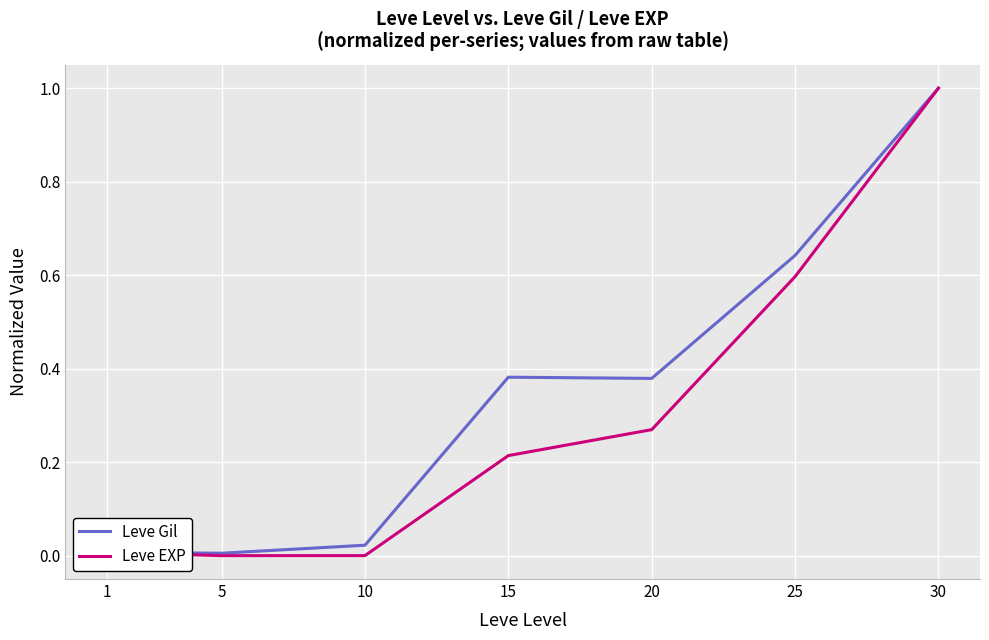

At which category does the chart reach its peak across all series?

30